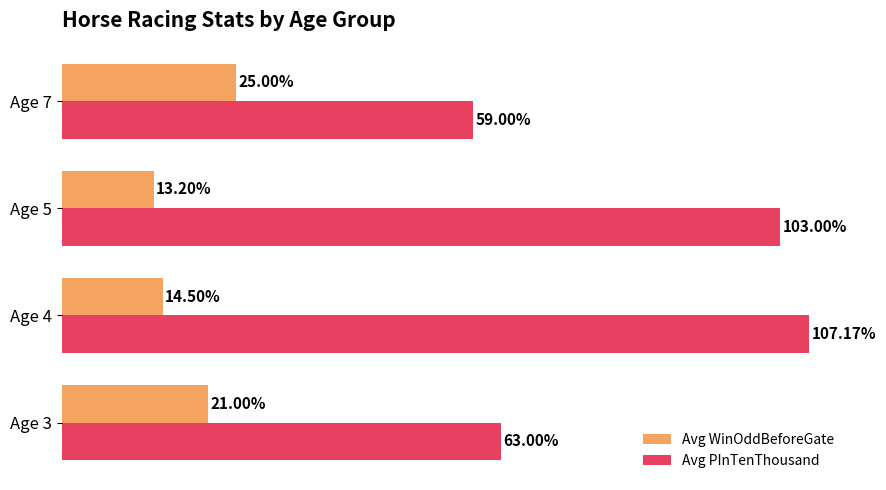

Which series has the largest range (max minus min)?

Avg PInTenThousand